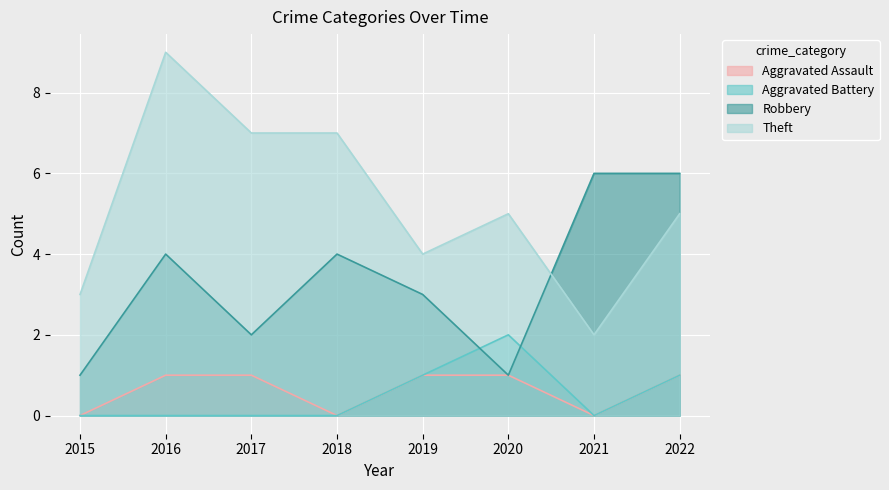

Rank the series by their maximum value, from highest to lowest.

Theft, Robbery, Aggravated Battery, Aggravated Assault